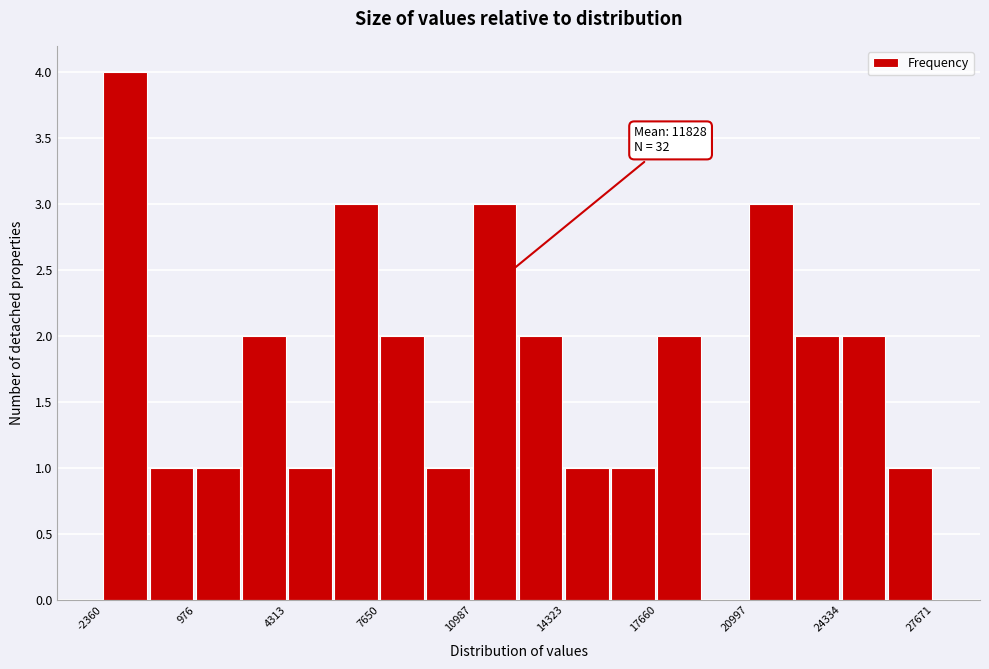

Around what value on the x-axis is the tallest bar? Give the approximate position of its centre, as read against the axis.

-1500